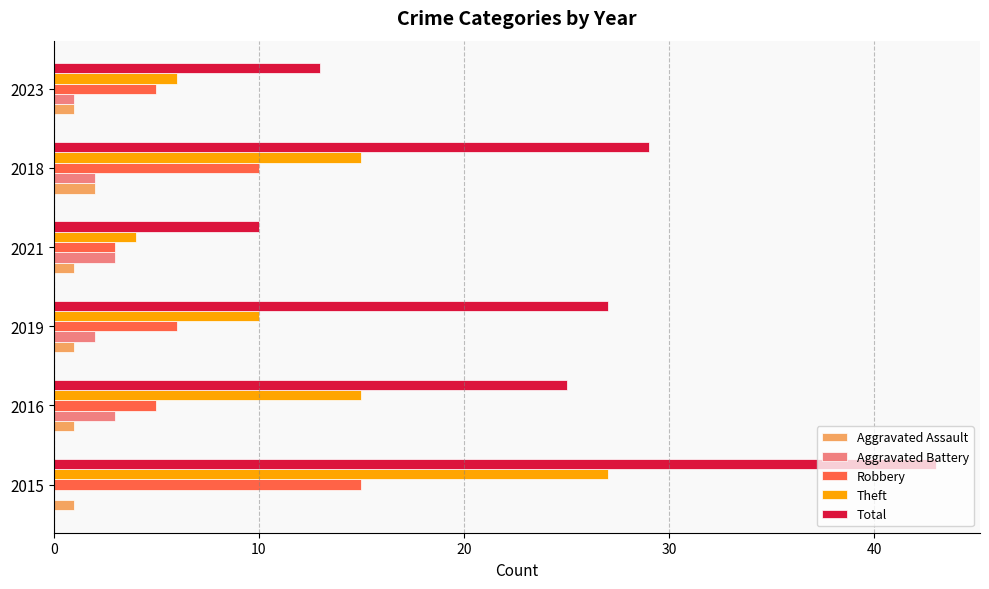

The Aggravated Assault series shows 0 at 2018. True or false?

False